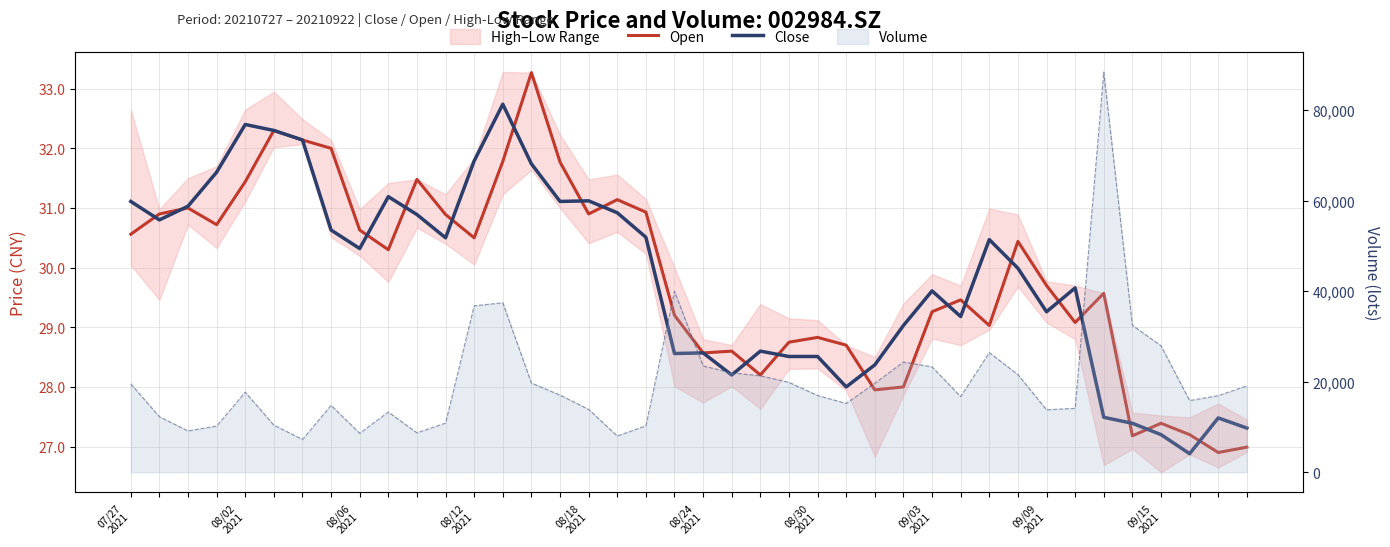

In Open, how many points are higher than both neighbors (excluding endpoints)?

11